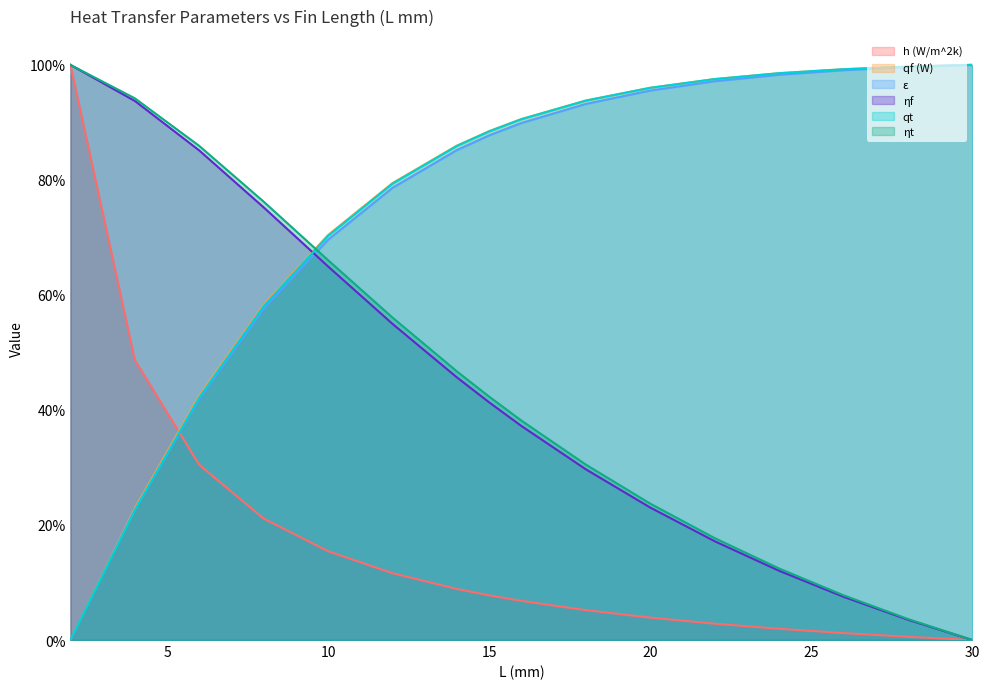

Which category has the lowest value across all series?

30